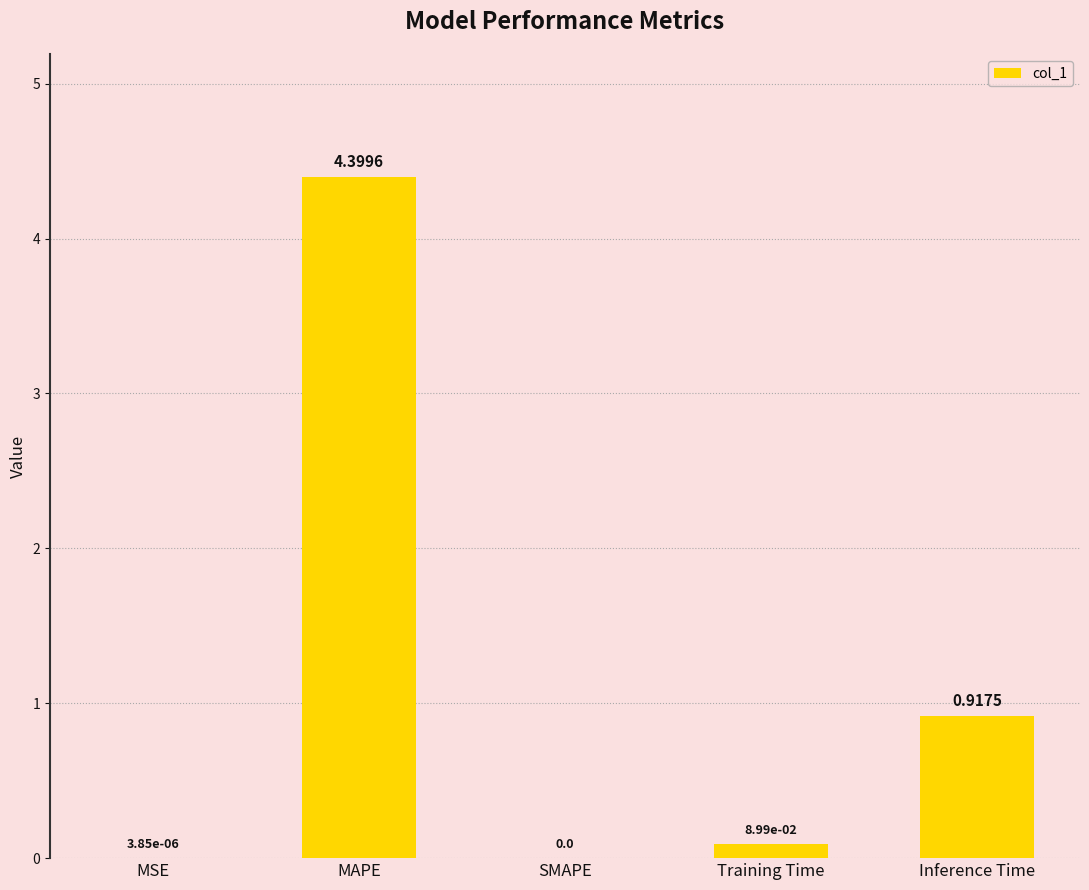

How many data points are above 0?

4